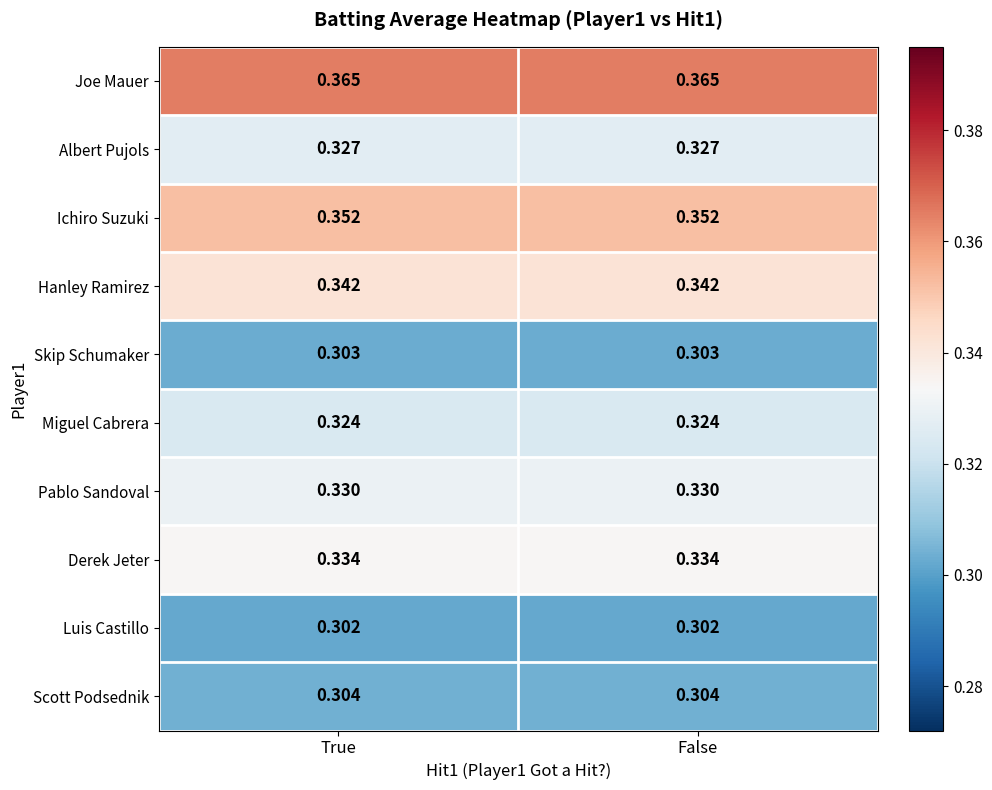

Is the value of Derek Jeter at False greater than the value of Scott Podsednik at True?

Yes